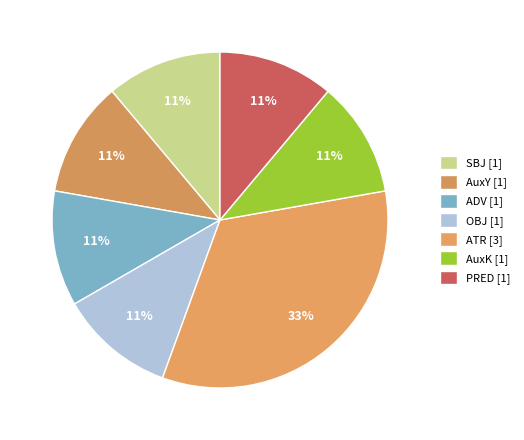

To the nearest percent, what portion does AuxK represent?

11%